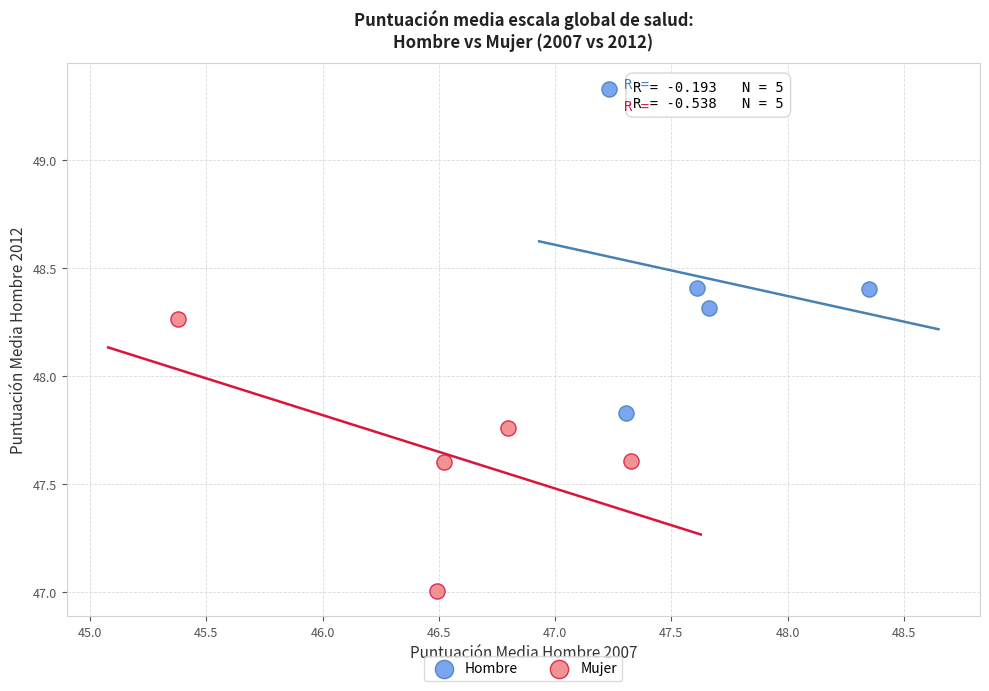

Which series contains the highest Y value?

Hombre